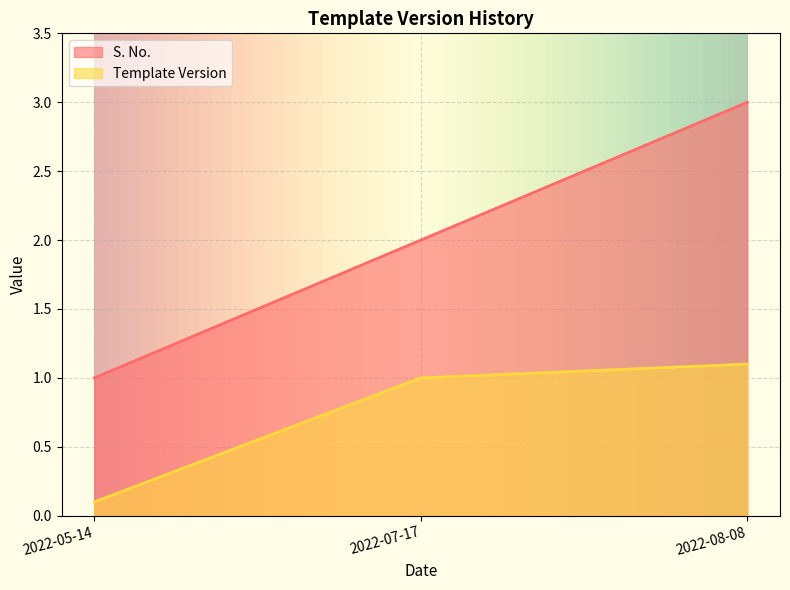

What is the minimum value for Template Version?

0.1